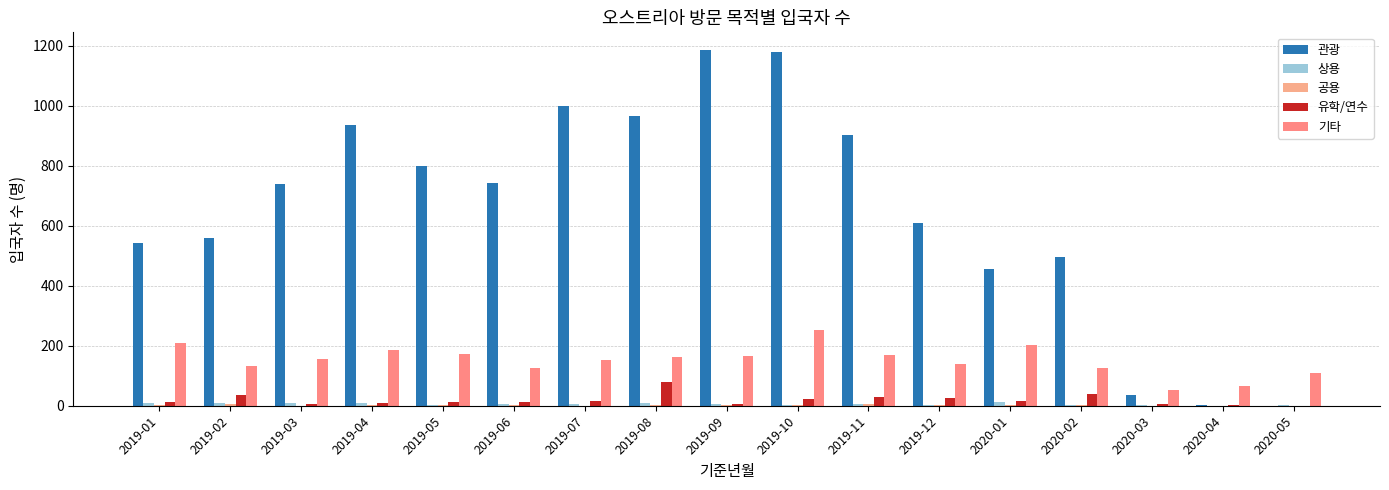

Between 2019-06 and 2020-02, which is larger?

2019-06